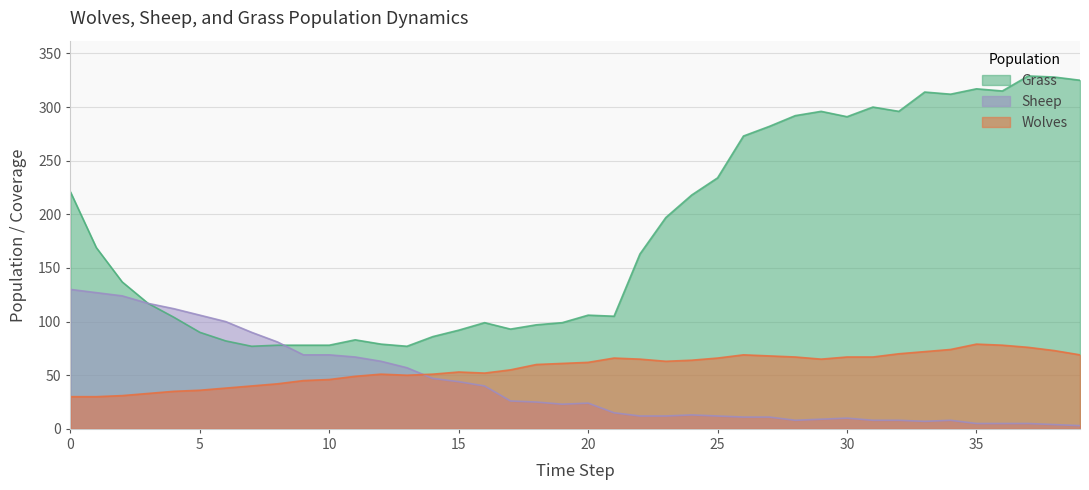

What is the total value across all series at 21?

186